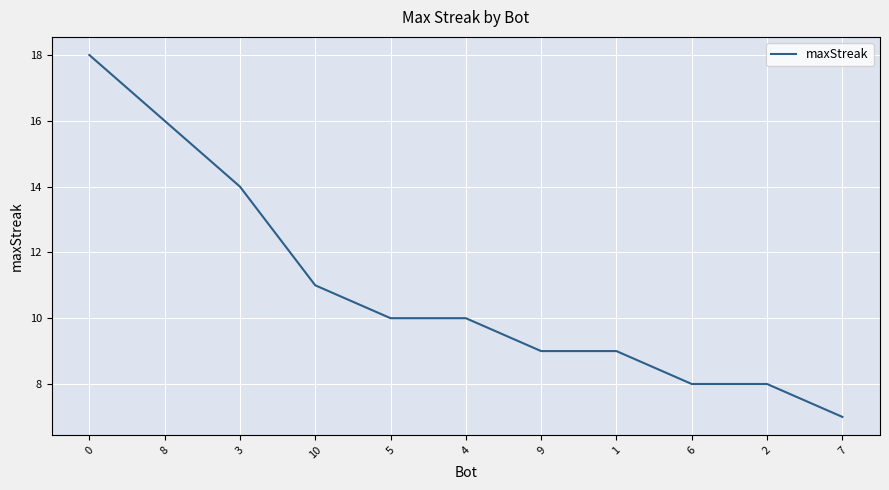

What position from the left is 4?

6